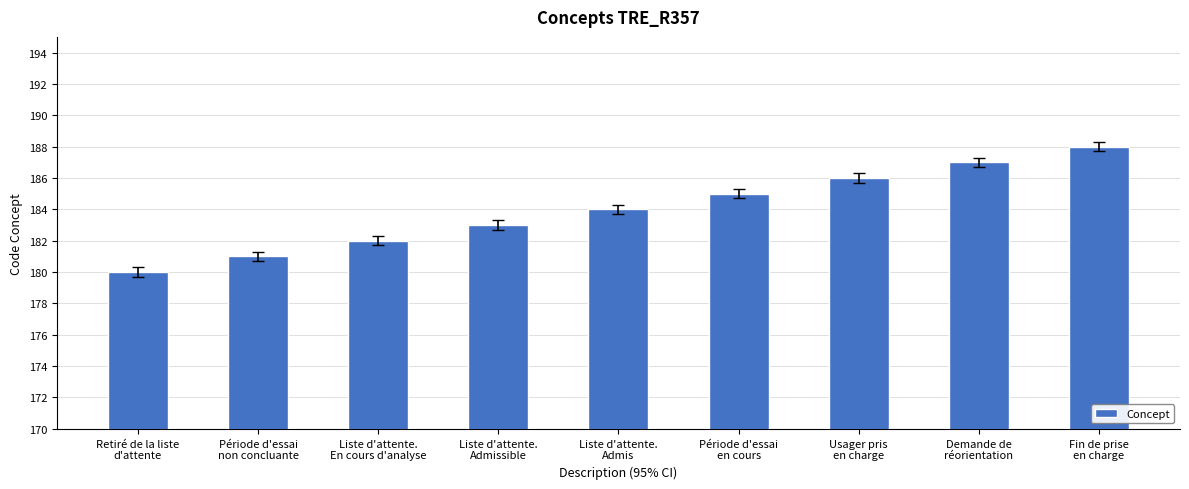

What is the ratio of the value at Fin de prise
en charge to the value at Demande de
réorientation?

1.0